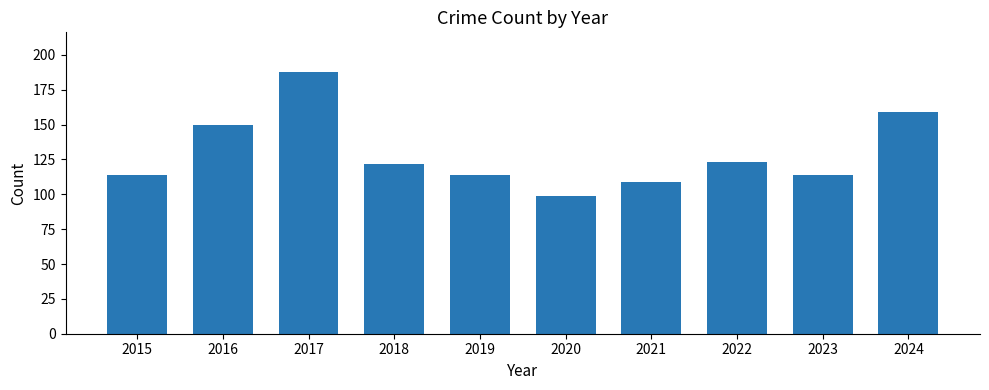

What is the sum of all values?

1292